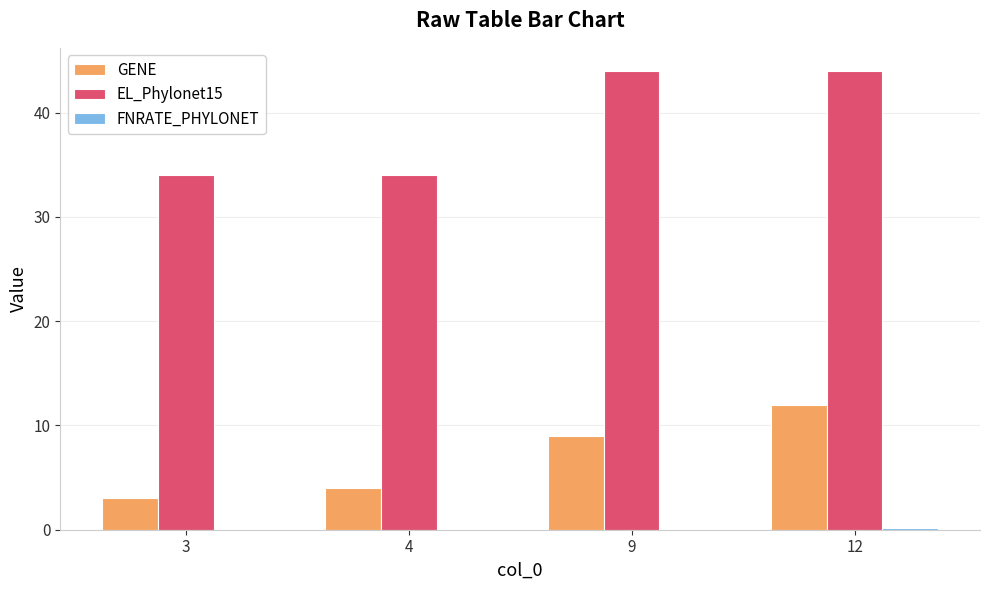

Which series changed the most between 4 and 9?

EL_Phylonet15